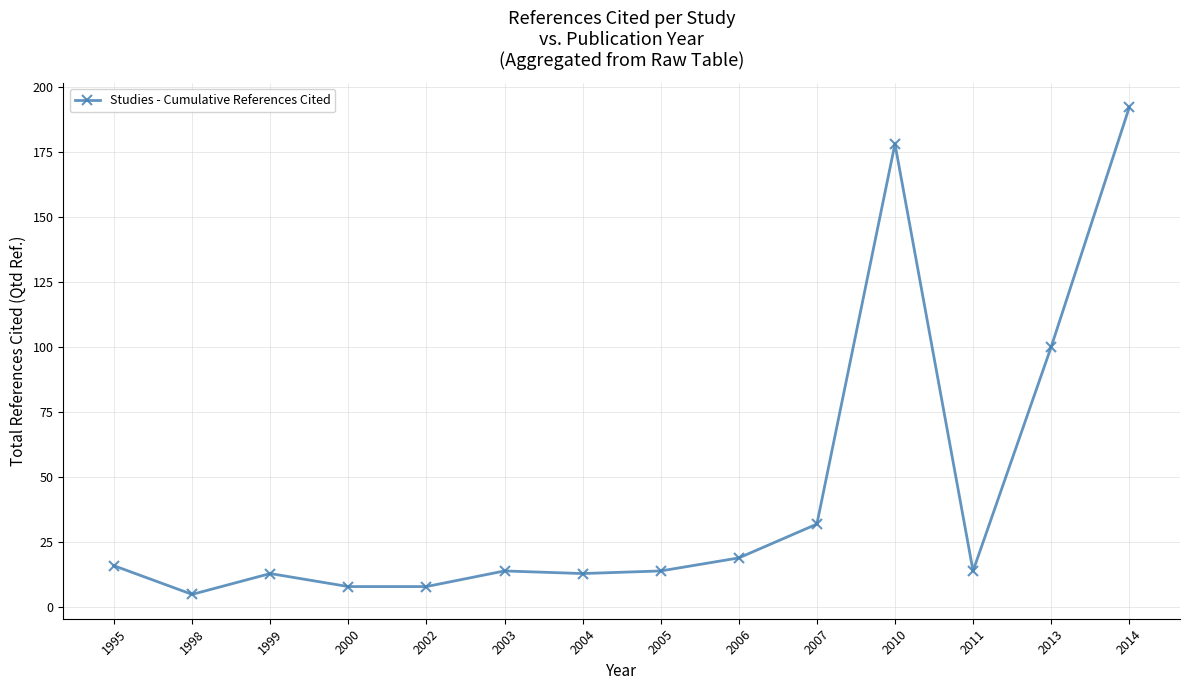

Between 2014 and 2011, which is larger?

2014